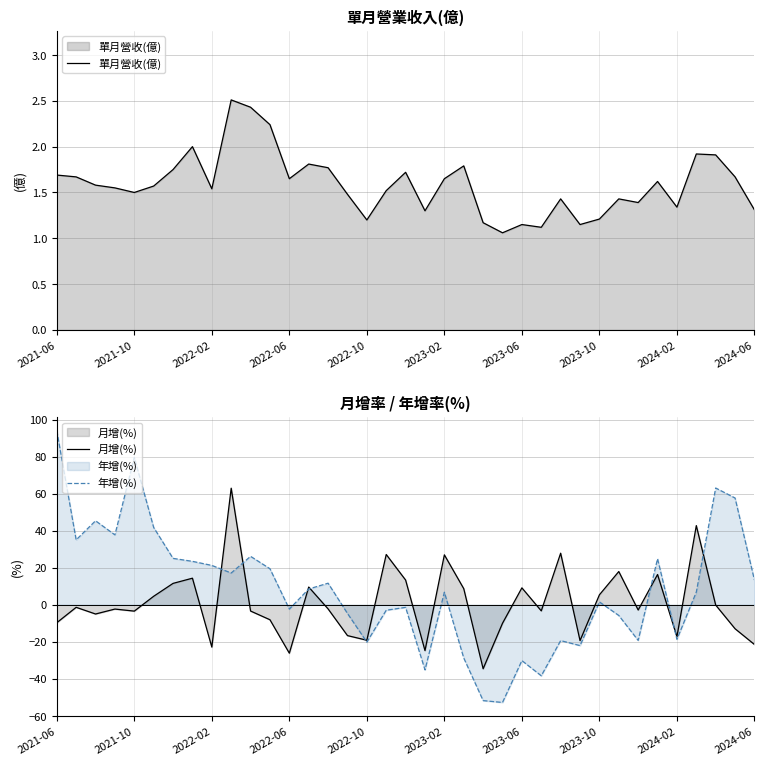

What is the average value of the 單月營收(億) series?

1.6